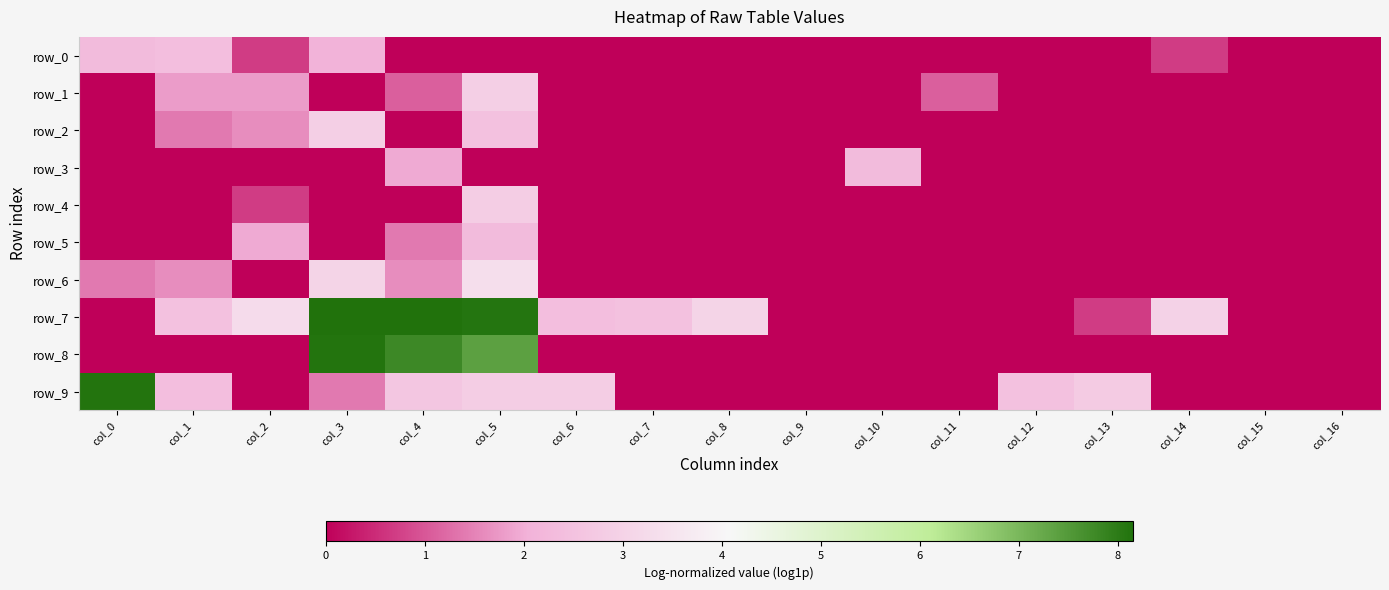

True or false: row_8 has a value of -4.8 at col_0.

False